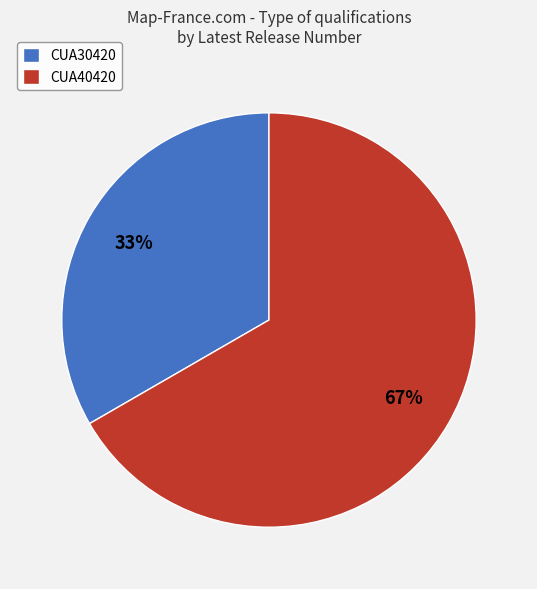

Which slice is the largest?

CUA40420